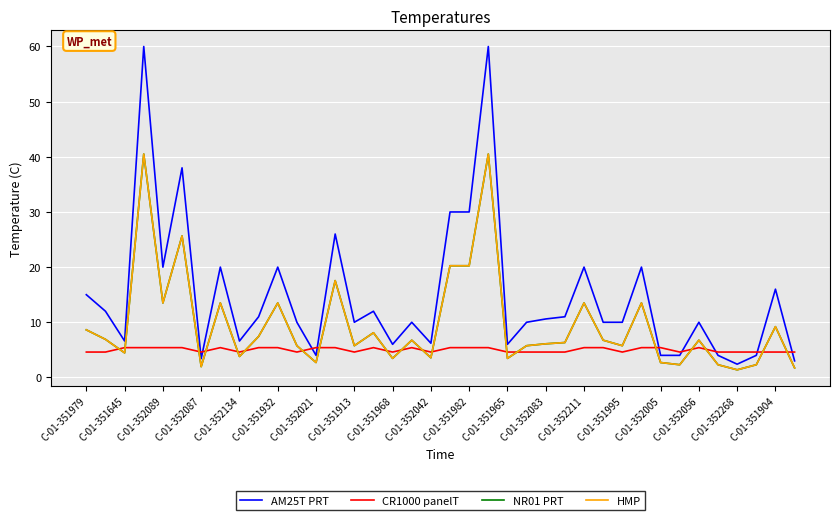

Which series ends up on top after the final intersection of NR01 PRT and CR1000 panelT?

CR1000 panelT